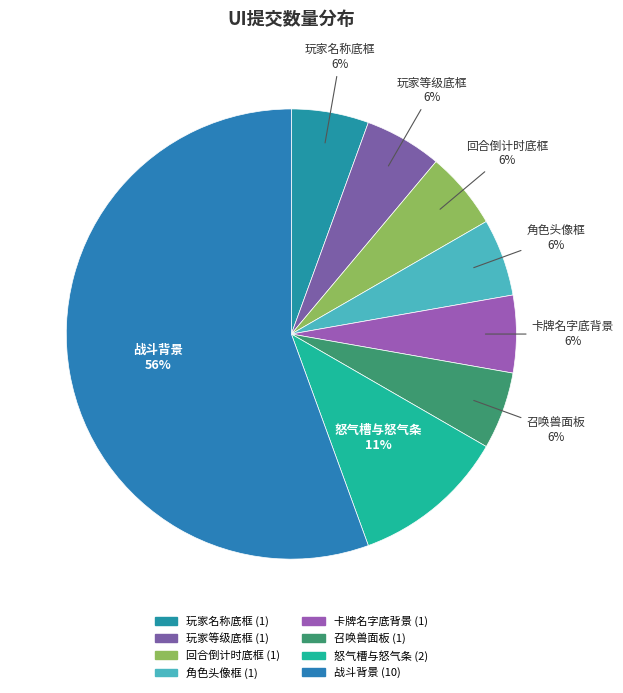

Count the number of slices in the pie.

8